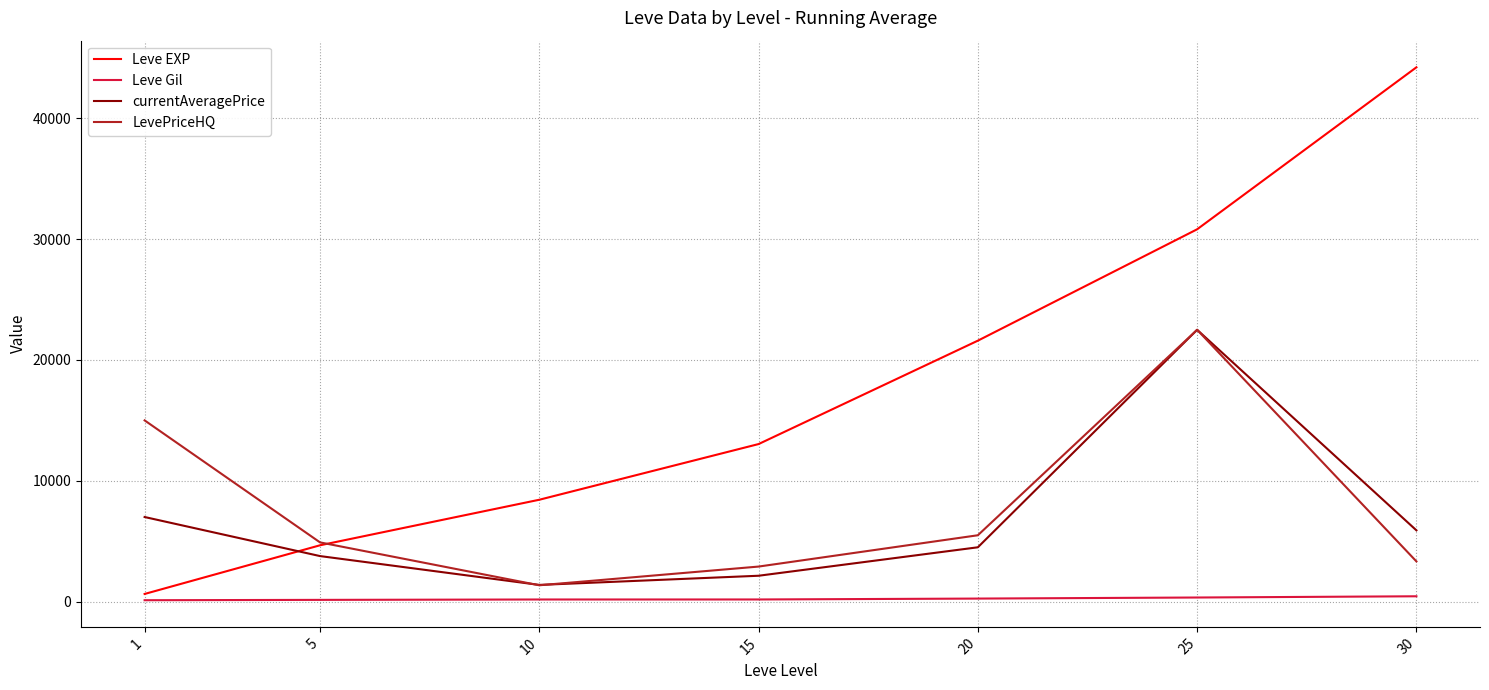

What is the highest value of the currentAveragePrice series?

22500